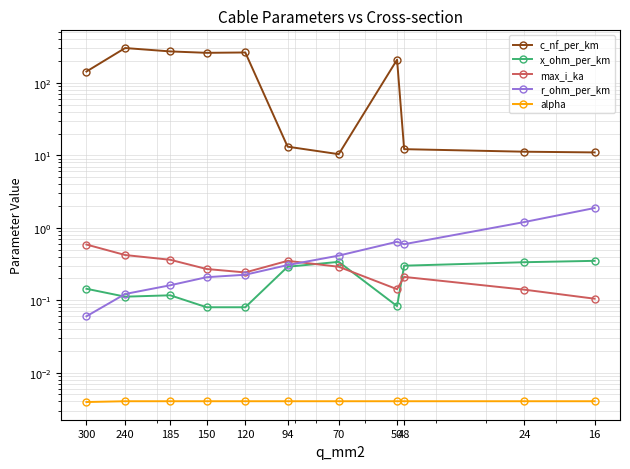

List the series in order of their peak value, lowest first.

alpha, x_ohm_per_km, max_i_ka, r_ohm_per_km, c_nf_per_km